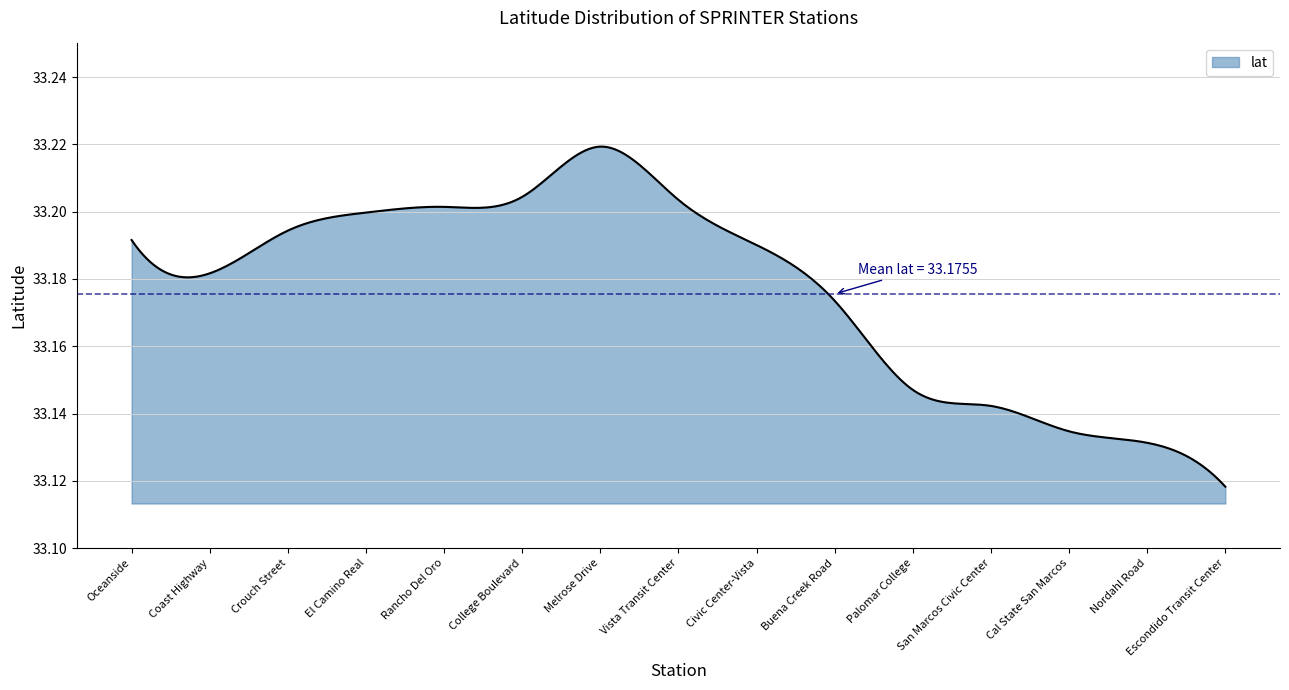

At which category does the data reach its first local peak?

Melrose Drive